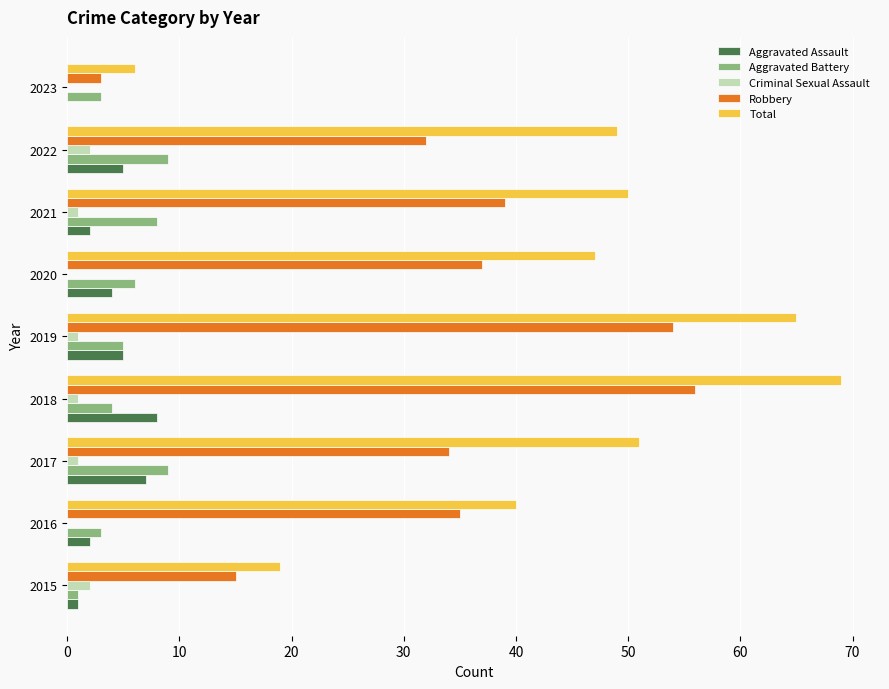

At which label is Robbery closest to 29?

2022